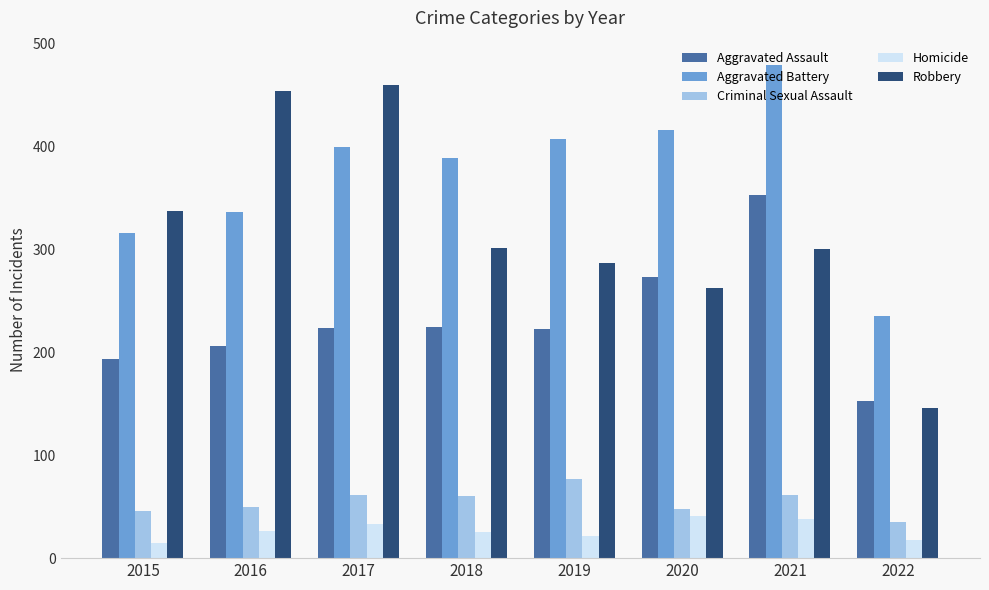

What is the sum of all Homicide values?

218